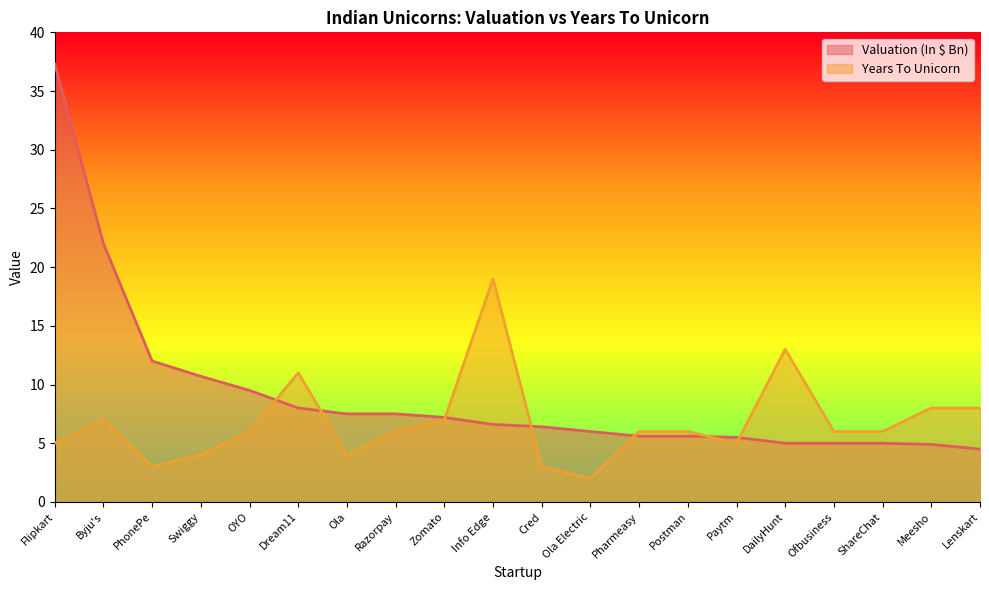

How many categories are shown in the chart?

20